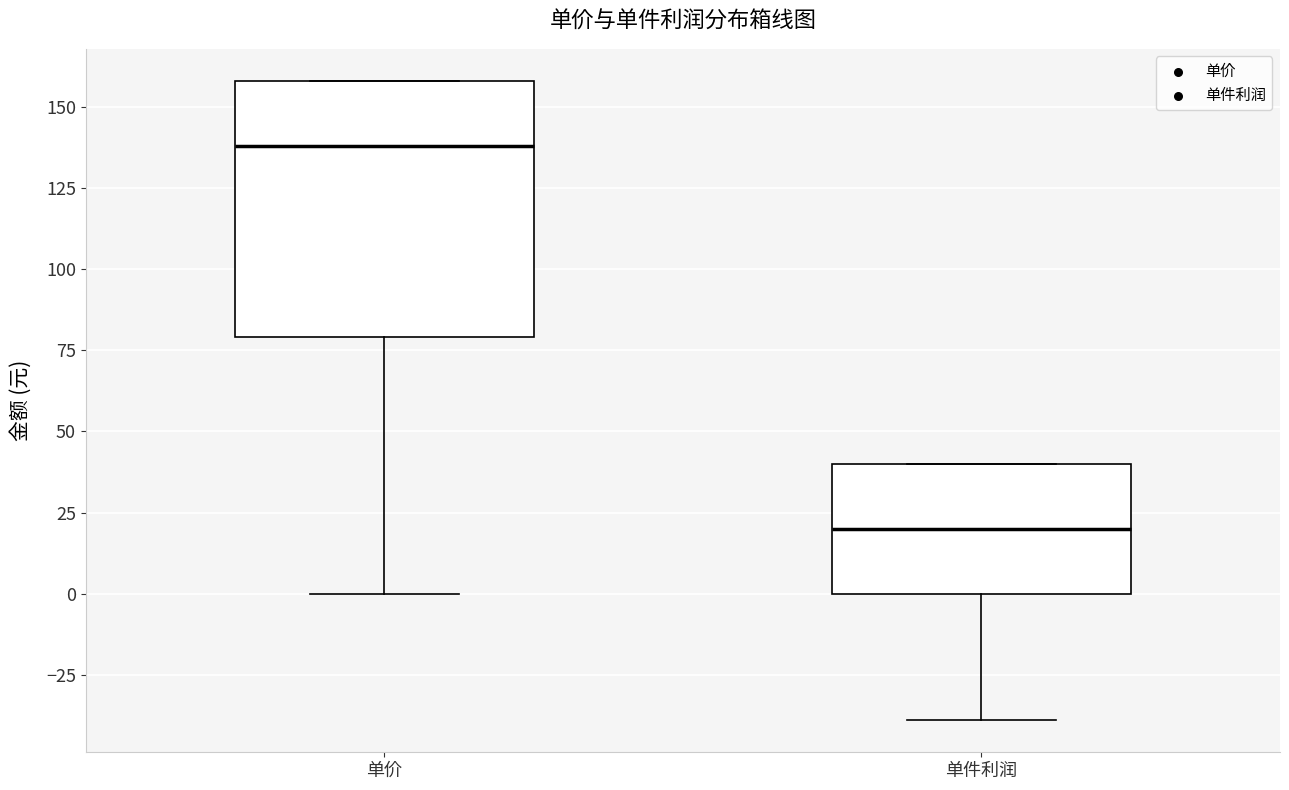

Reading left to right, transcribe this box plot: for each box, give where its median line is, the range the box spans, and where its two whiskers end, as read against the y-axis. The values are not printed on the chart, so give them approximately, as read against the axis.

单价: median 140, box 80 to 160, whiskers 0 to 160
单件利润: median 20, box 0 to 40, whiskers -40 to 40